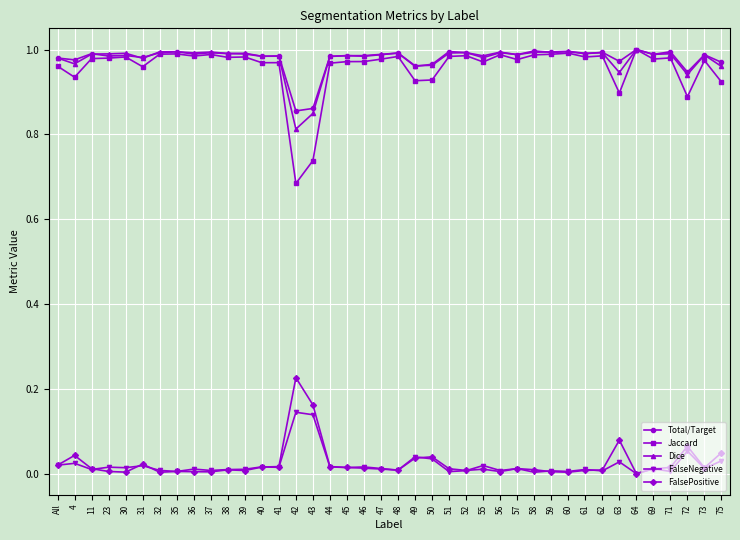

Count the number of categories in the chart.

40